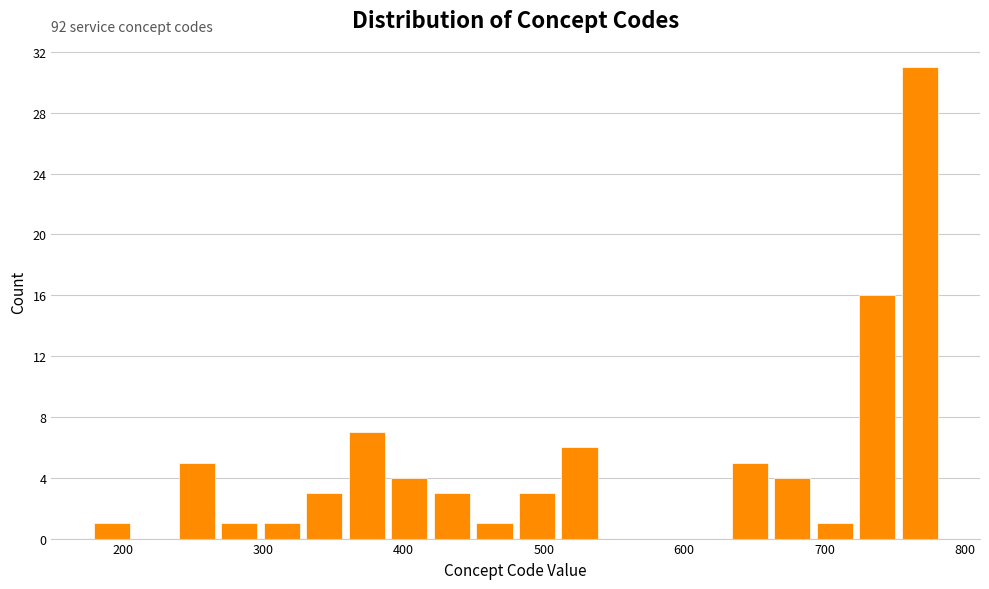

Around what value on the x-axis is the tallest bar? Give the approximate position of its centre, as read against the axis.

770